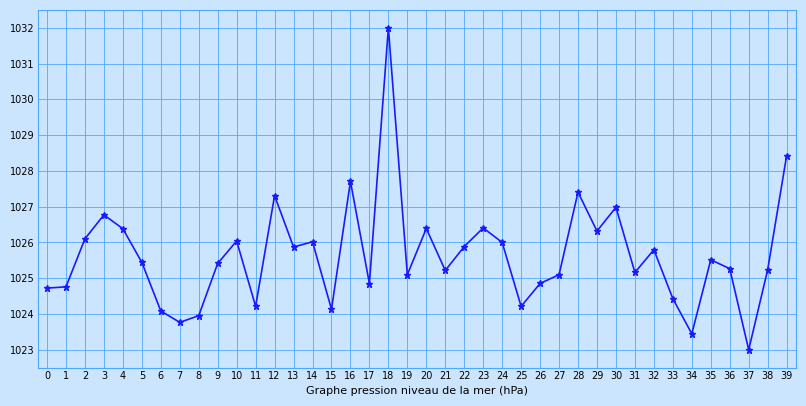

What is the difference between the maximum and second lowest values?

8.6